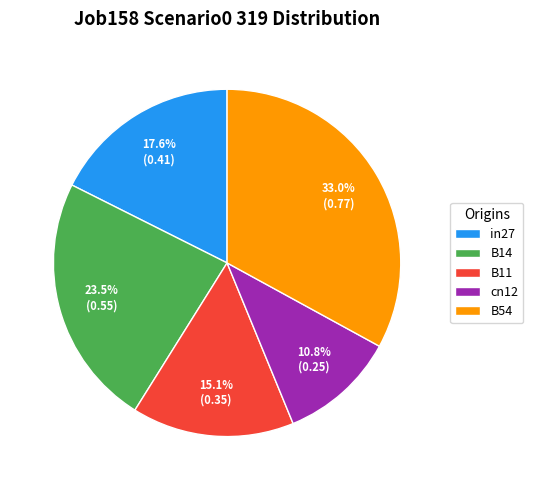

What percentage is the cn12 slice, to the nearest percent?

11%